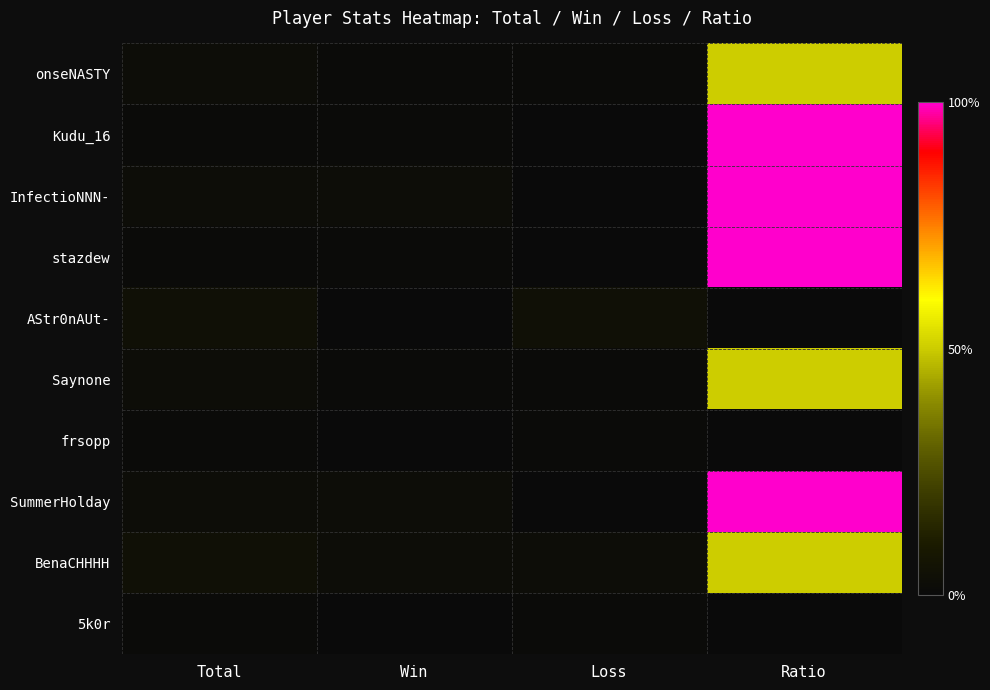

At which category is the sum across all series the highest?

Ratio